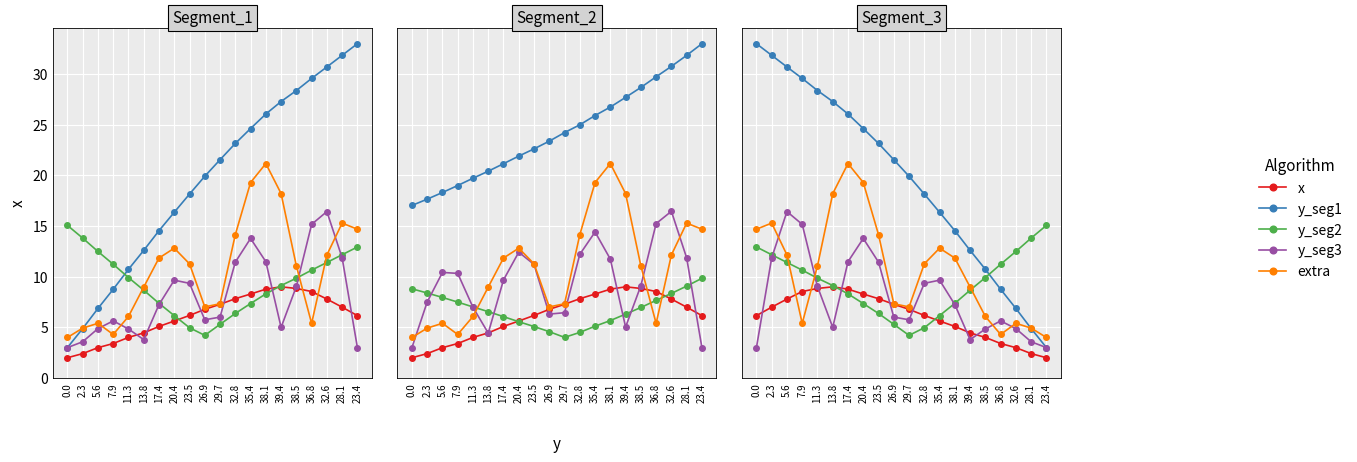

Is the value of x at 2.3 greater than the value of y_seg3 at 17.4?

No